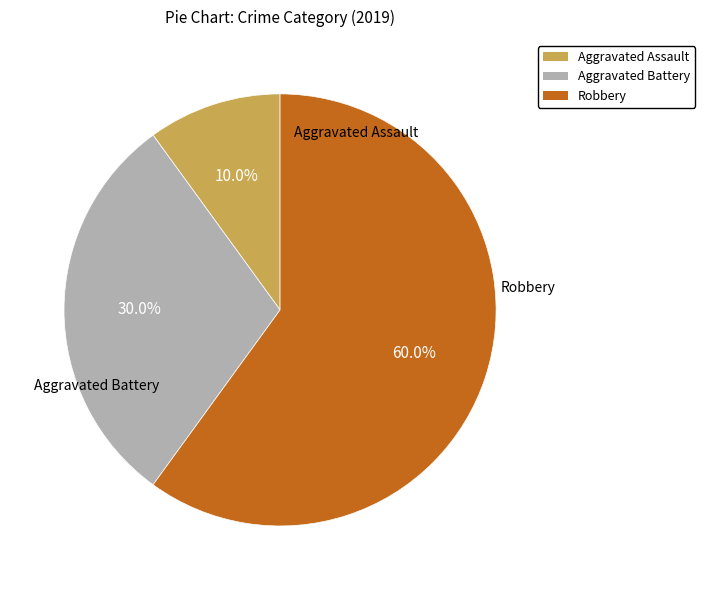

Combined, do Robbery and Aggravated Battery account for over 50%?

Yes